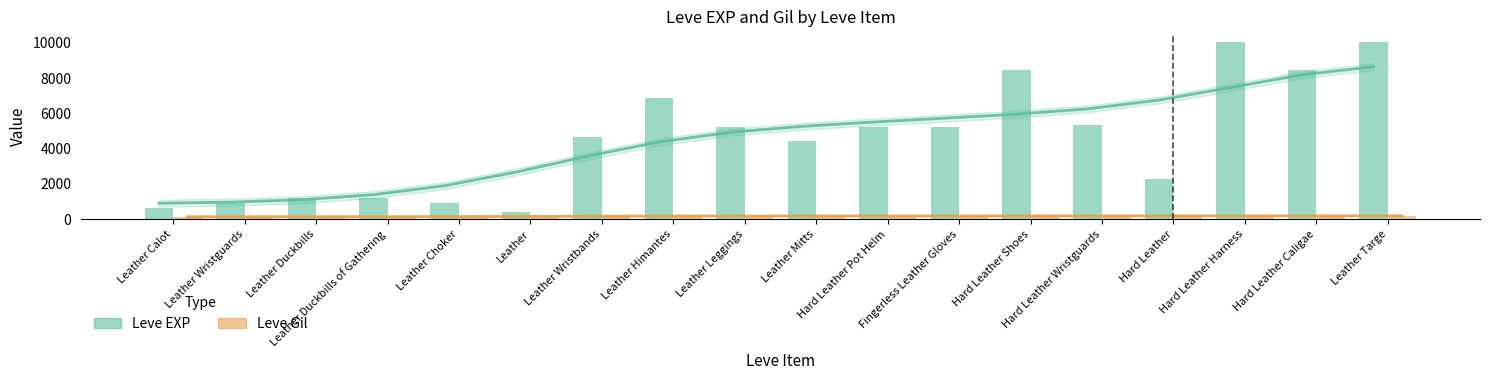

Is it true that Leve Gil equals 170 at Hard Leather Wristguards?

True